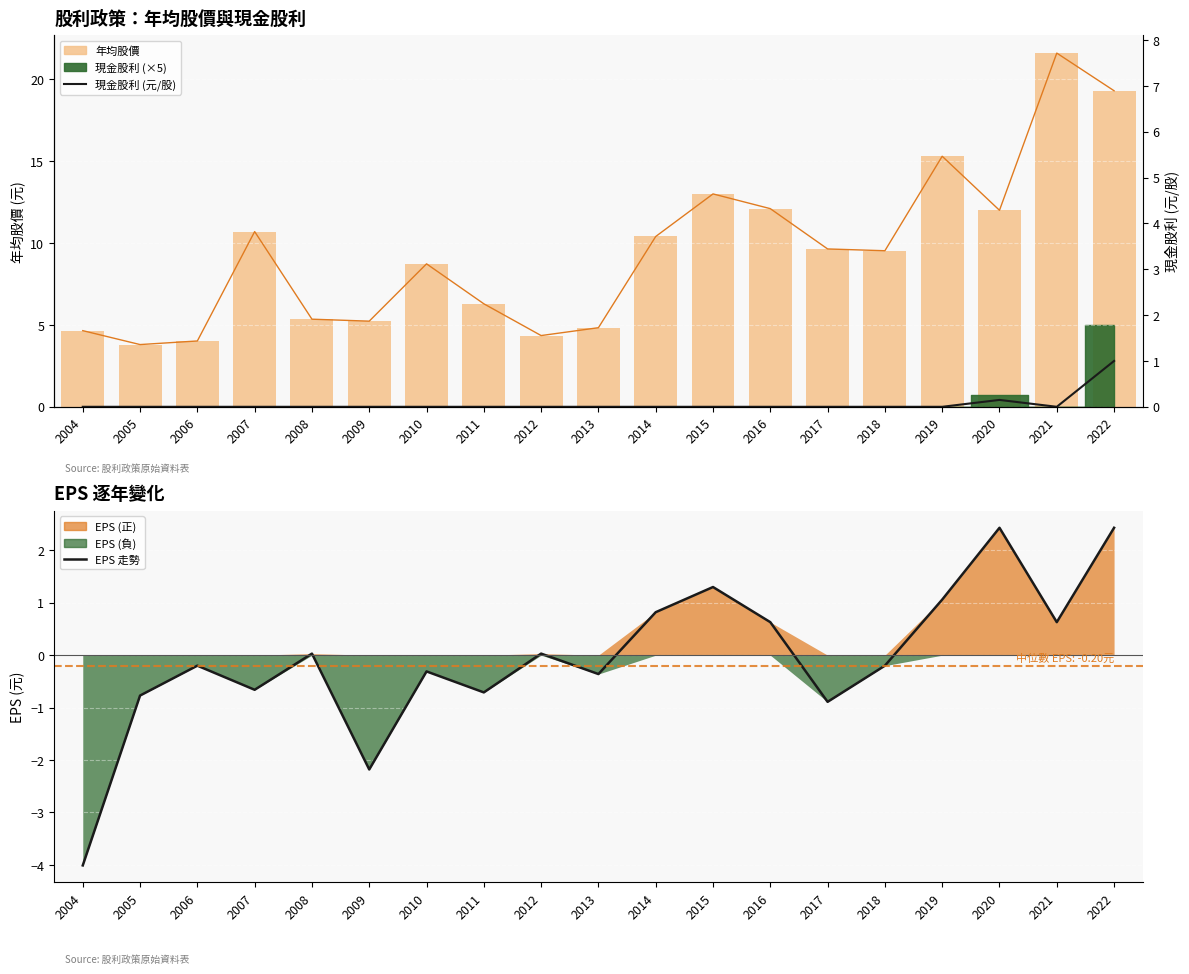

What is the difference between the maximum and second lowest values in the EPS series?

4.6